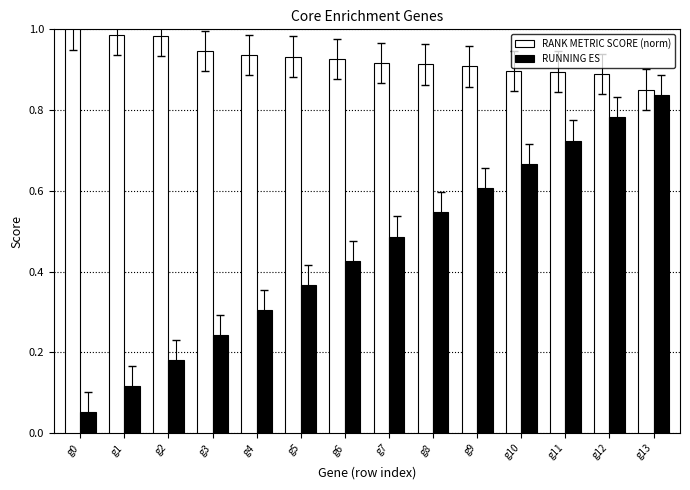

At which label is RANK METRIC SCORE (norm) closest to 0?

g13